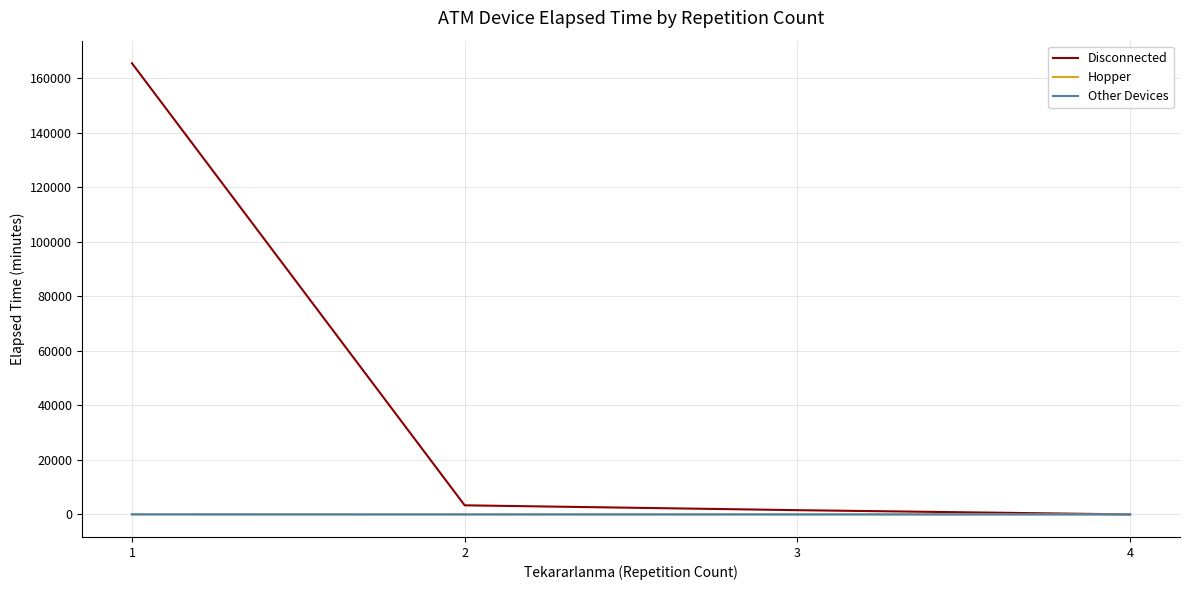

True or false: Disconnected has more than 0 interior local peaks.

False